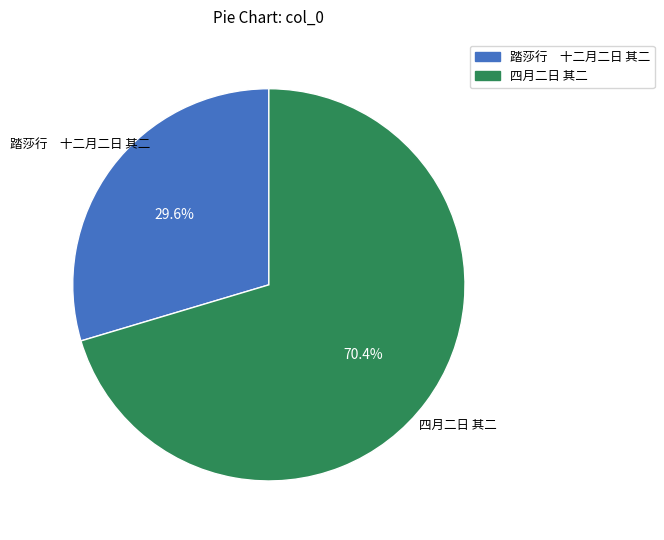

Which slice is the largest?

四月二日 其二